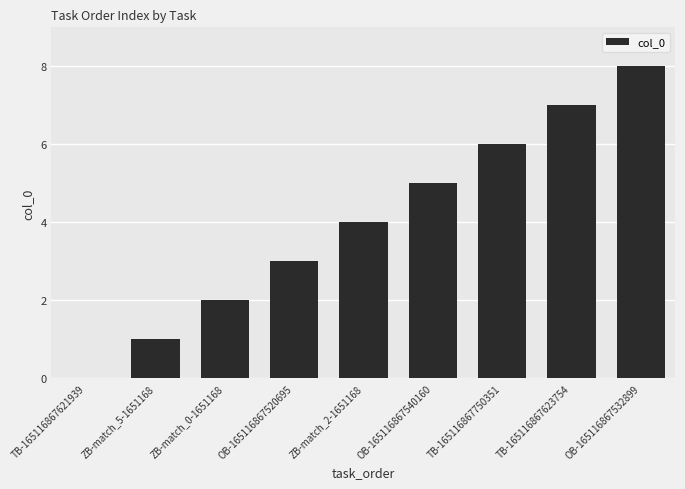

Which category has the highest value across all series?

OB-165116867532899